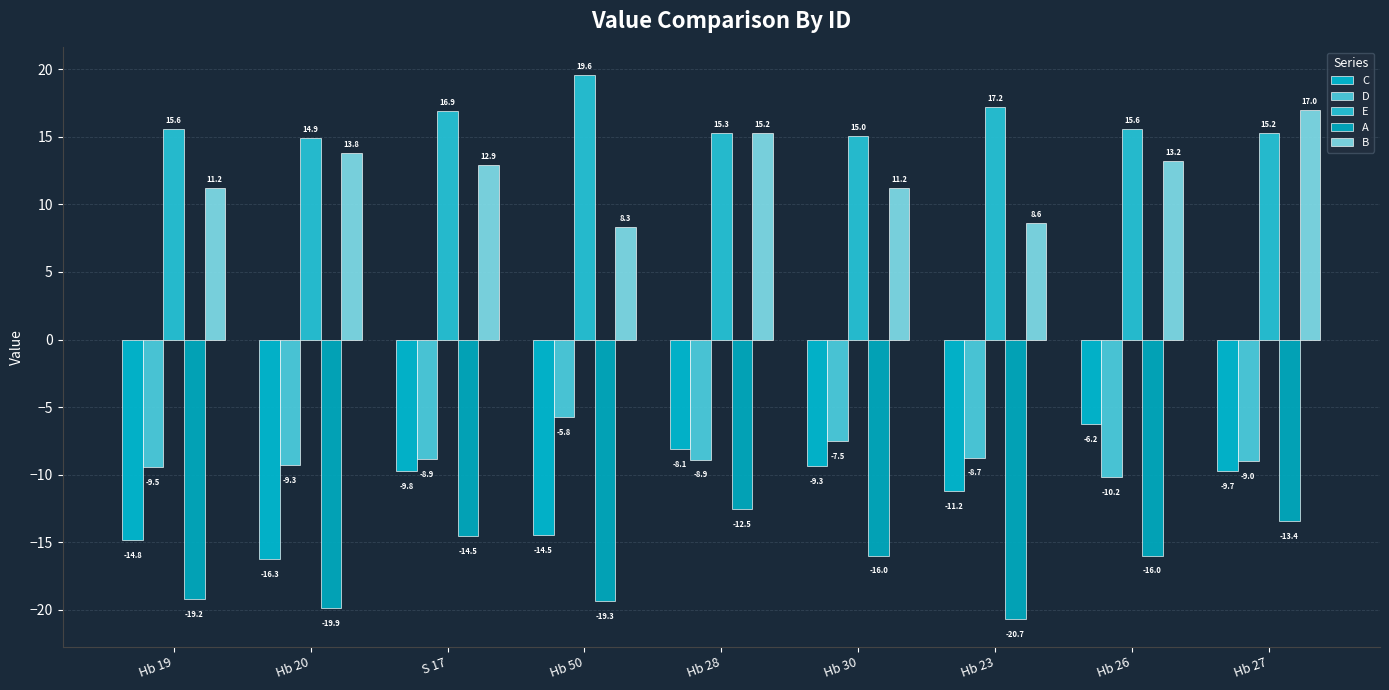

What is the maximum value shown in the chart?

19.6